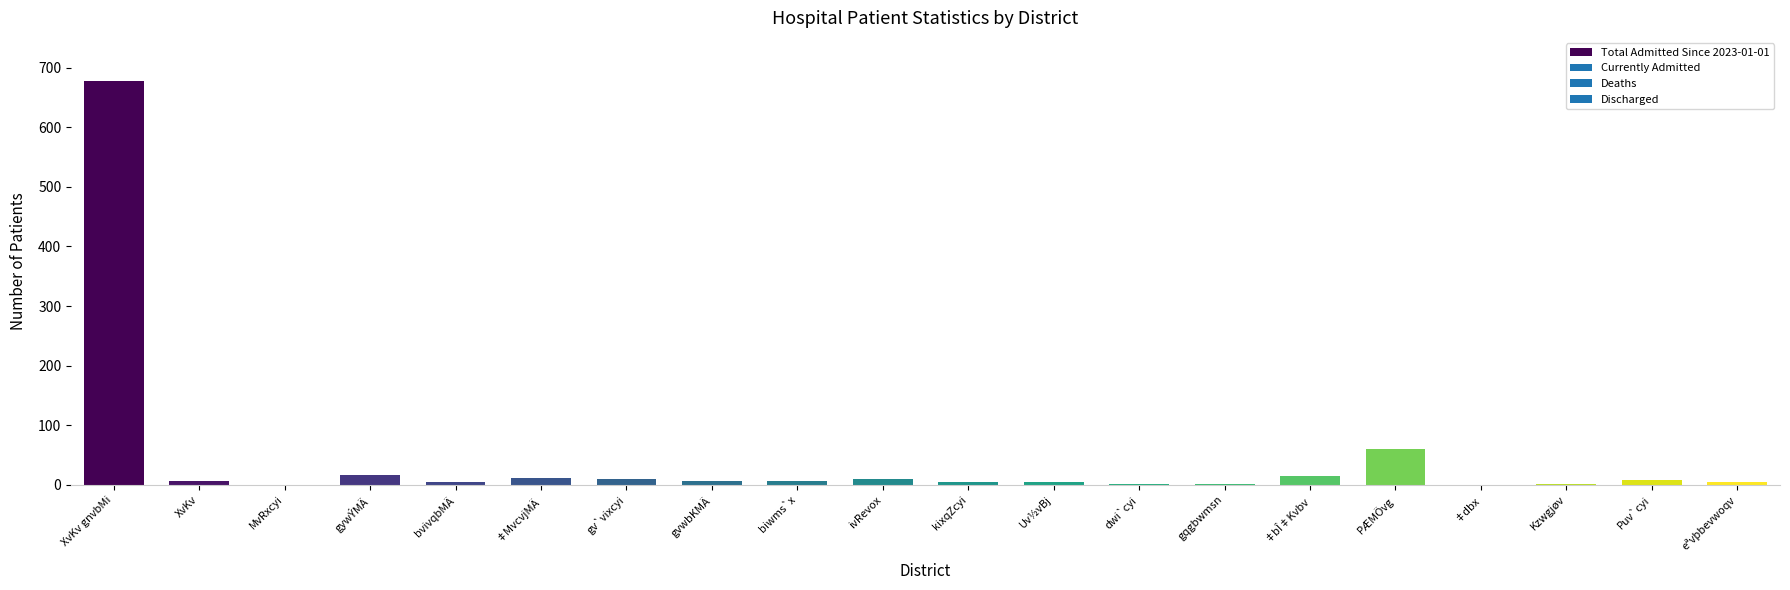

The chart shows a value of 15 at ‡bÎ‡Kvbv. True or false?

True